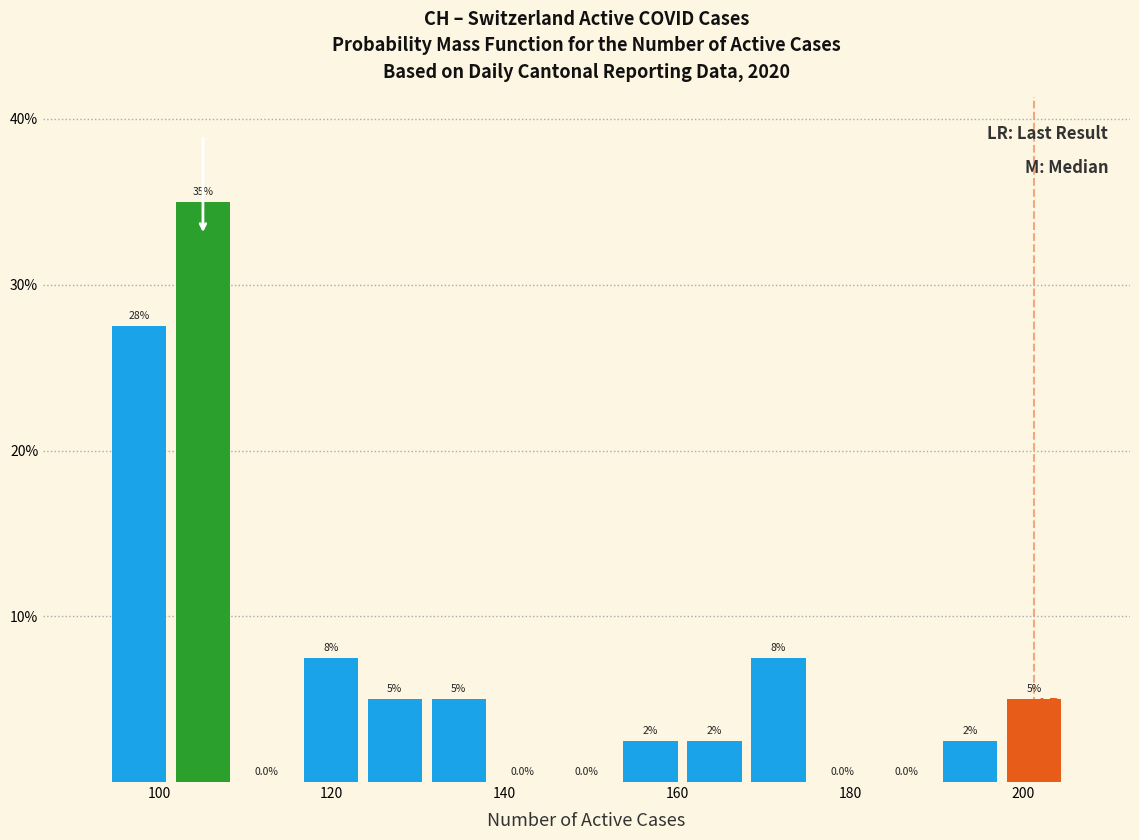

Read against the x-axis, roughly where is the centre of the tallest bar?

106